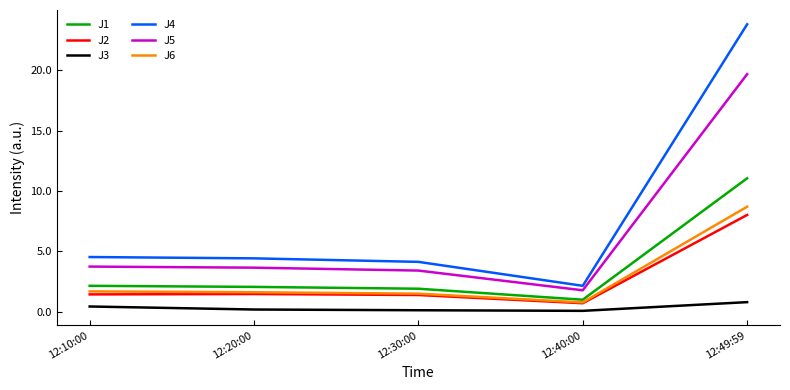

How many interior local valleys does the J5 series have?

1